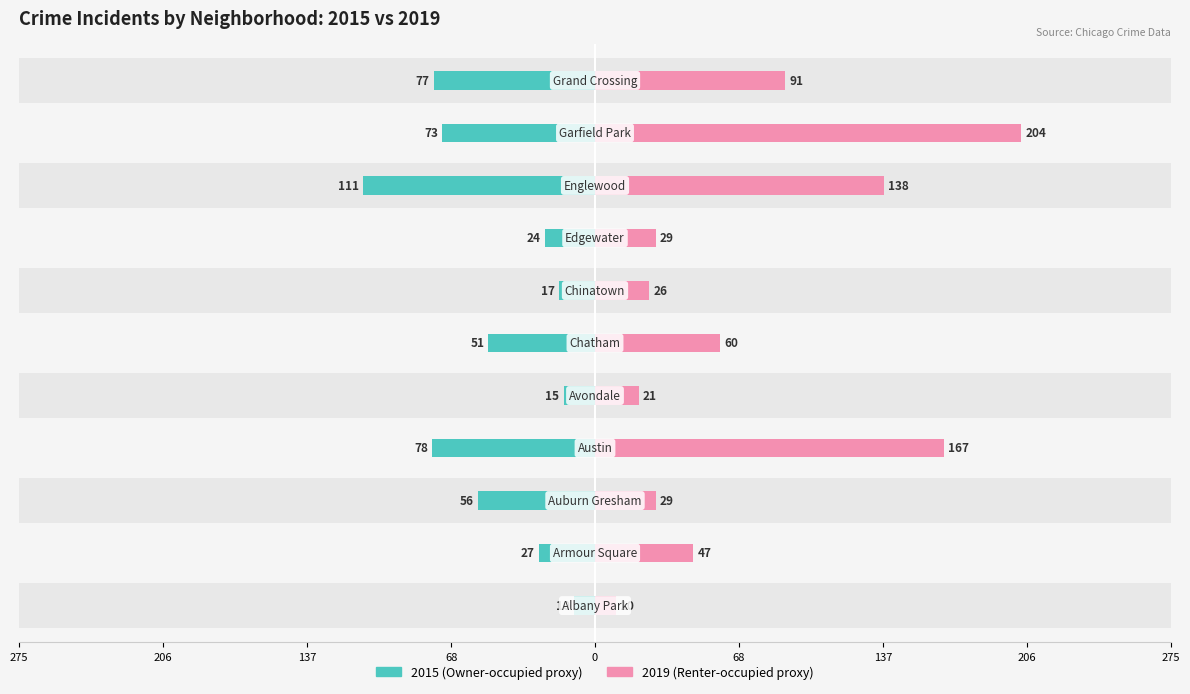

Reading right to left, list all the values displayed in this chart.

2015: Grand Crossing=-77	Garfield Park=-73	Englewood=-111	Edgewater=-24	Chinatown=-17	Chatham=-51	Avondale=-15	Austin=-78	Auburn Gresham=-56	Armour Square=-27	Albany Park=-10
2019: Grand Crossing=91	Garfield Park=204	Englewood=138	Edgewater=29	Chinatown=26	Chatham=60	Avondale=21	Austin=167	Auburn Gresham=29	Armour Square=47	Albany Park=10